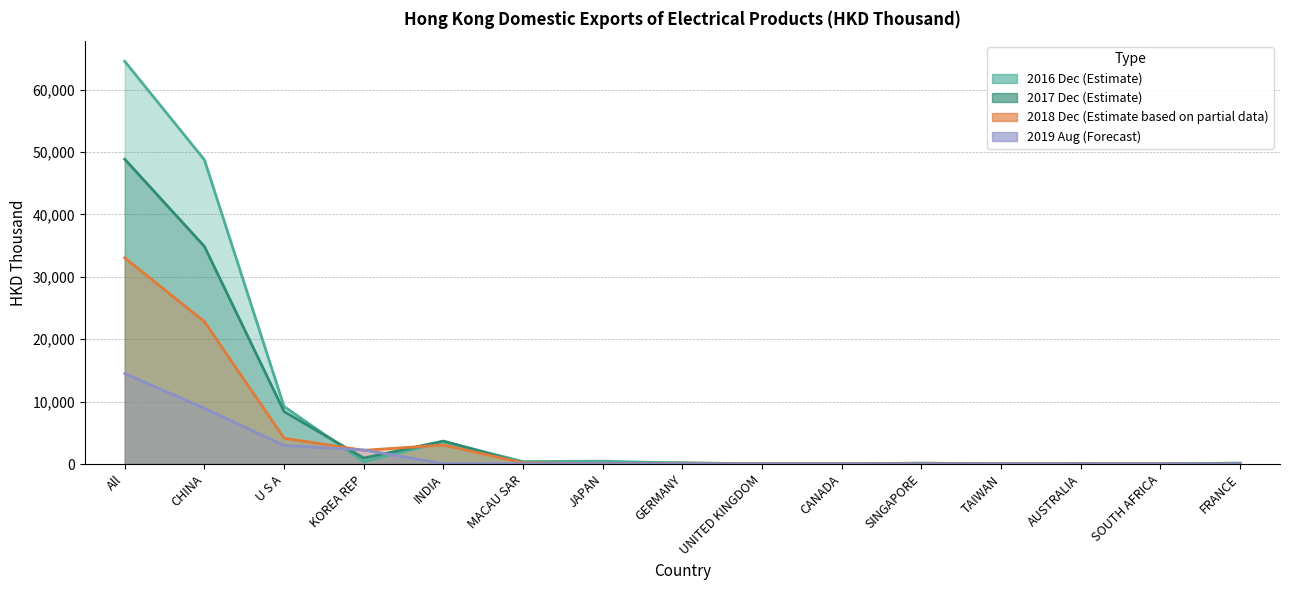

What is the minimum value for 201612?

14.2